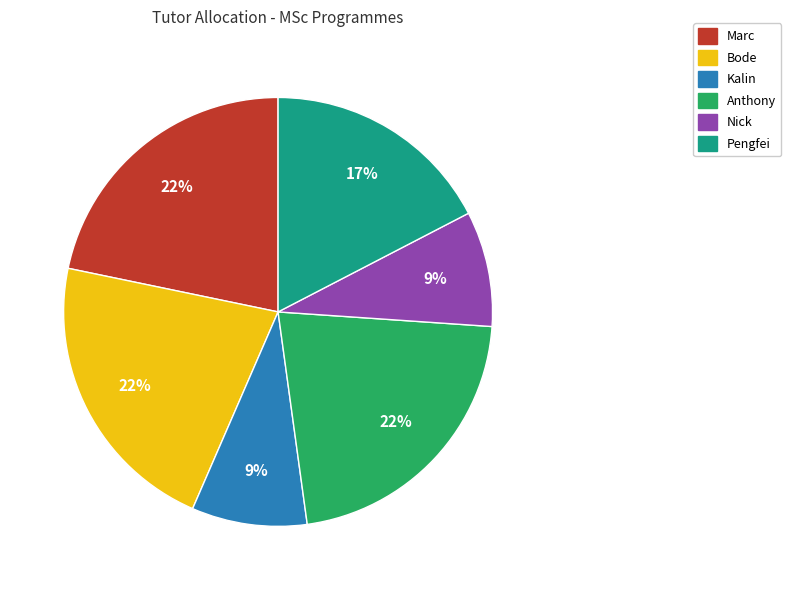

To the nearest percent, what is the difference between the largest and smallest slice percentages?

13%